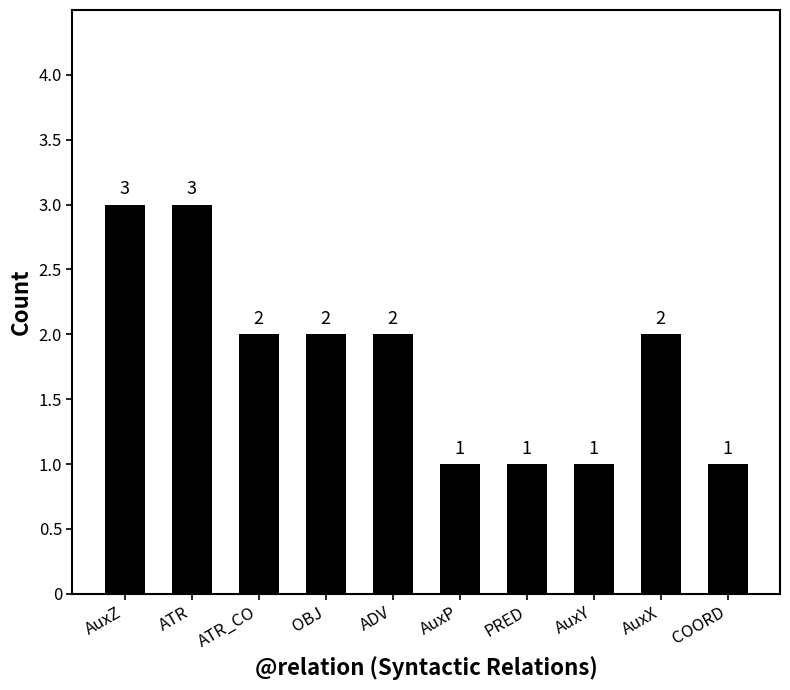

Reading left to right, transcribe all the data shown in this chart.

3	3	2	2	2	1	1	1	2	1